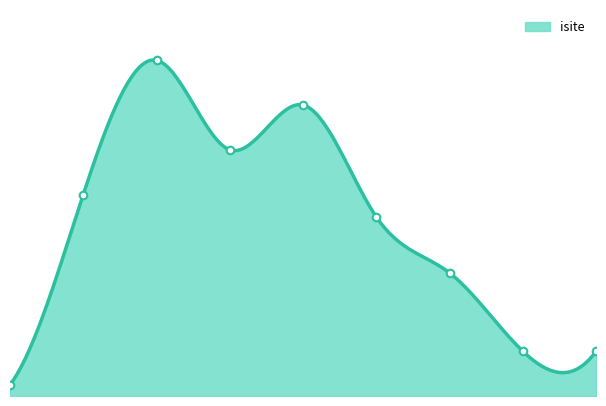

At how many categories does at least one series exceed 10?

6